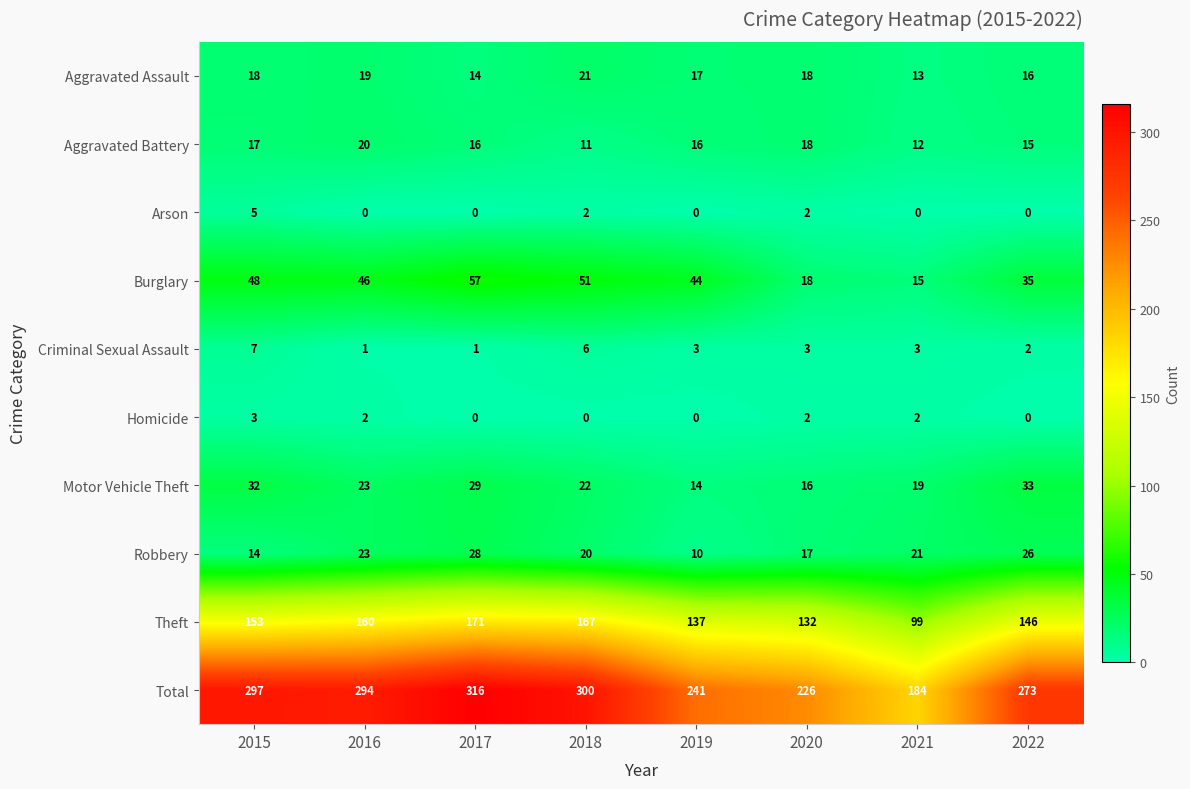

List the series in order of their peak value, highest first.

Total, Theft, Burglary, Motor Vehicle Theft, Robbery, Aggravated Assault, Aggravated Battery, Criminal Sexual Assault, Arson, Homicide